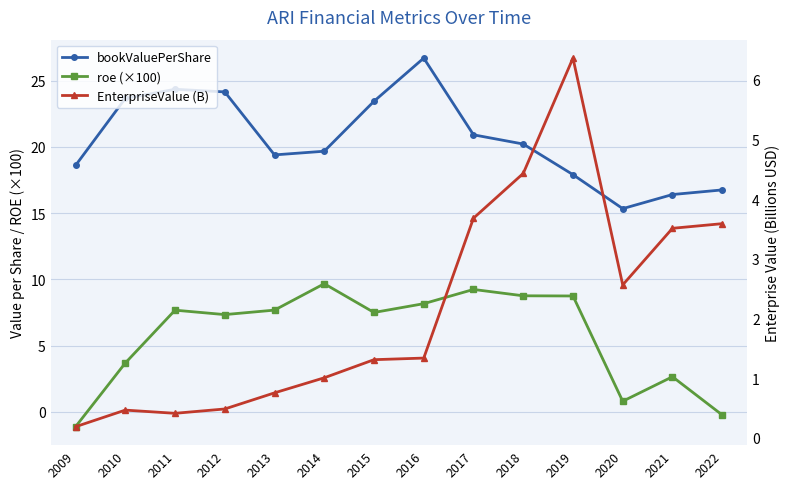

Rank the categories by bookValuePerShare value from lowest to highest.

2020, 2021, 2022, 2019, 2009, 2013, 2014, 2018, 2017, 2015, 2010, 2012, 2011, 2016